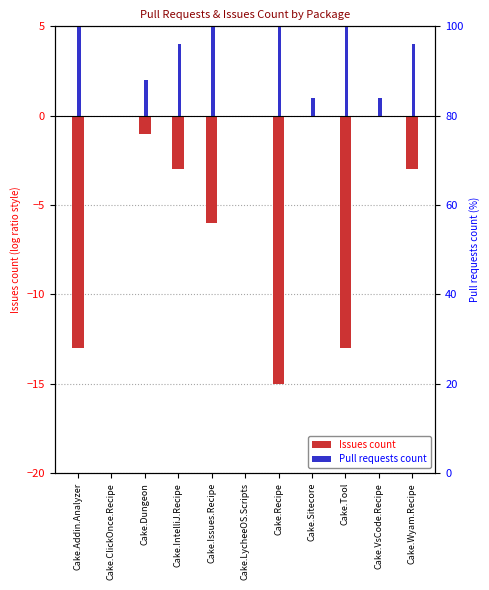

What is the smallest value displayed?

-15